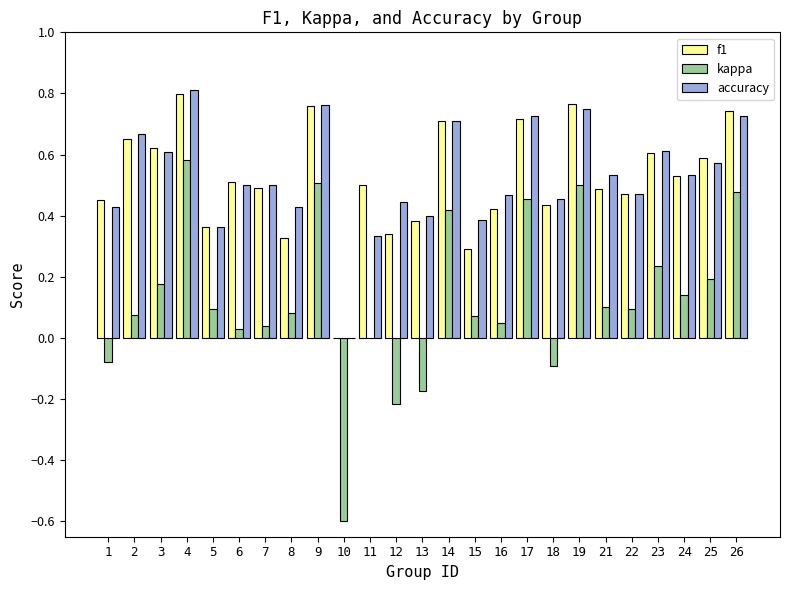

What is the sum of all f1 values?

13.0